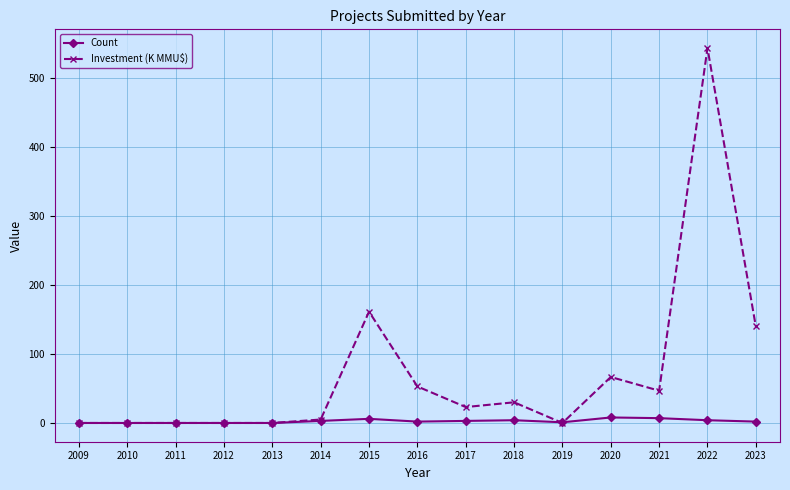

List the series in order of their overall mean, highest first.

Investment (K MMU$), Count